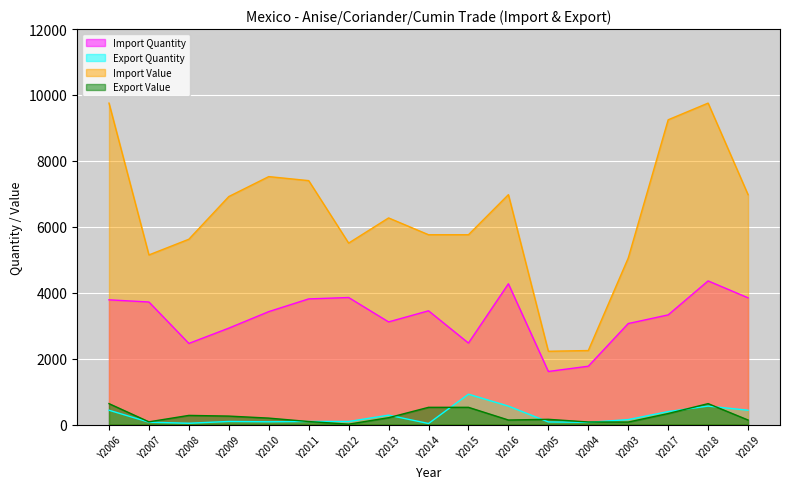

Reading right to left, what are all the values shown in this chart?

Import Quantity: Y2019=3846	Y2018=4359	Y2017=3328	Y2003=3065	Y2004=1770	Y2005=1611	Y2016=4272	Y2015=2473	Y2014=3452	Y2013=3115	Y2012=3855	Y2011=3813	Y2010=3427	Y2009=2926	Y2008=2462	Y2007=3719	Y2006=3785
Export Quantity: Y2019=435	Y2018=560	Y2017=394	Y2003=151	Y2004=67	Y2005=79	Y2016=560	Y2015=921	Y2014=32	Y2013=285	Y2012=93	Y2011=94	Y2010=84	Y2009=94	Y2008=40	Y2007=72	Y2006=435
Import Value: Y2019=6976	Y2018=9754	Y2017=9248	Y2003=5053	Y2004=2246	Y2005=2224	Y2016=6976	Y2015=5760	Y2014=5760	Y2013=6270	Y2012=5506	Y2011=7402	Y2010=7524	Y2009=6919	Y2008=5624	Y2007=5147	Y2006=9754
Export Value: Y2019=138	Y2018=635	Y2017=335	Y2003=76	Y2004=78	Y2005=159	Y2016=138	Y2015=523	Y2014=523	Y2013=208	Y2012=12	Y2011=92	Y2010=196	Y2009=257	Y2008=278	Y2007=83	Y2006=635